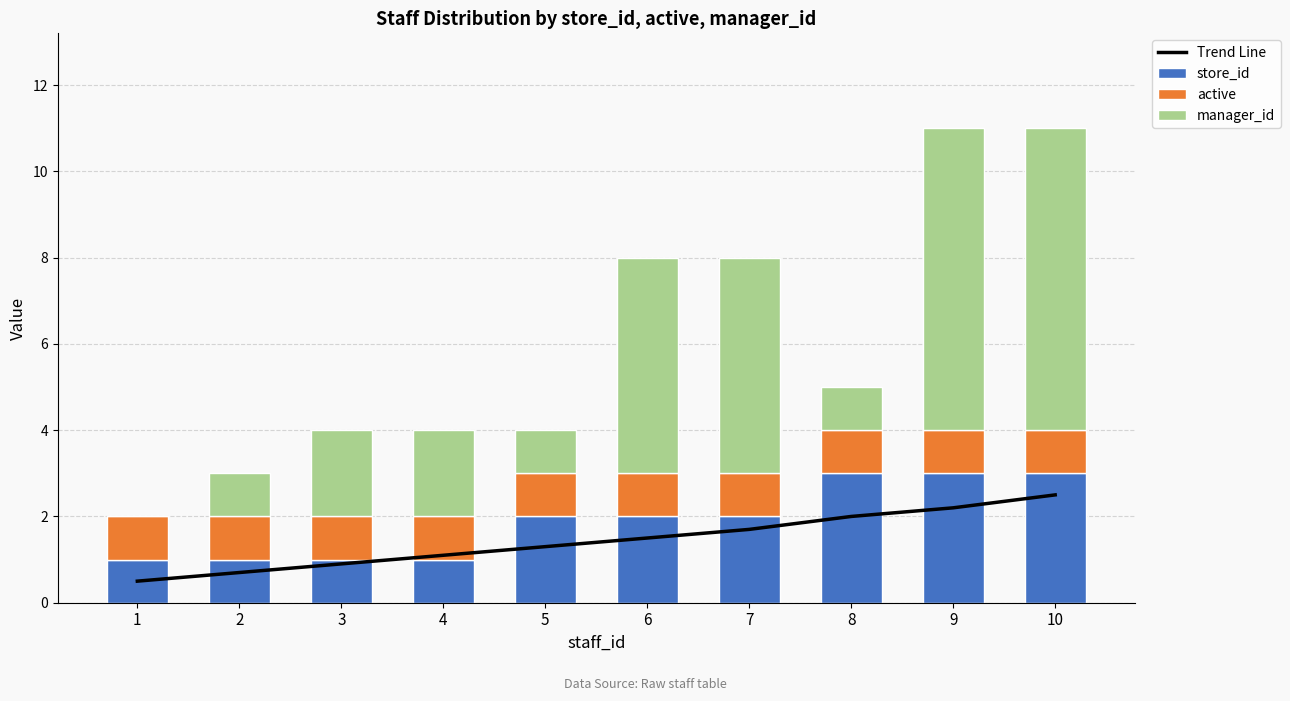

What is the spread (max minus min) of values at 4?

1.0